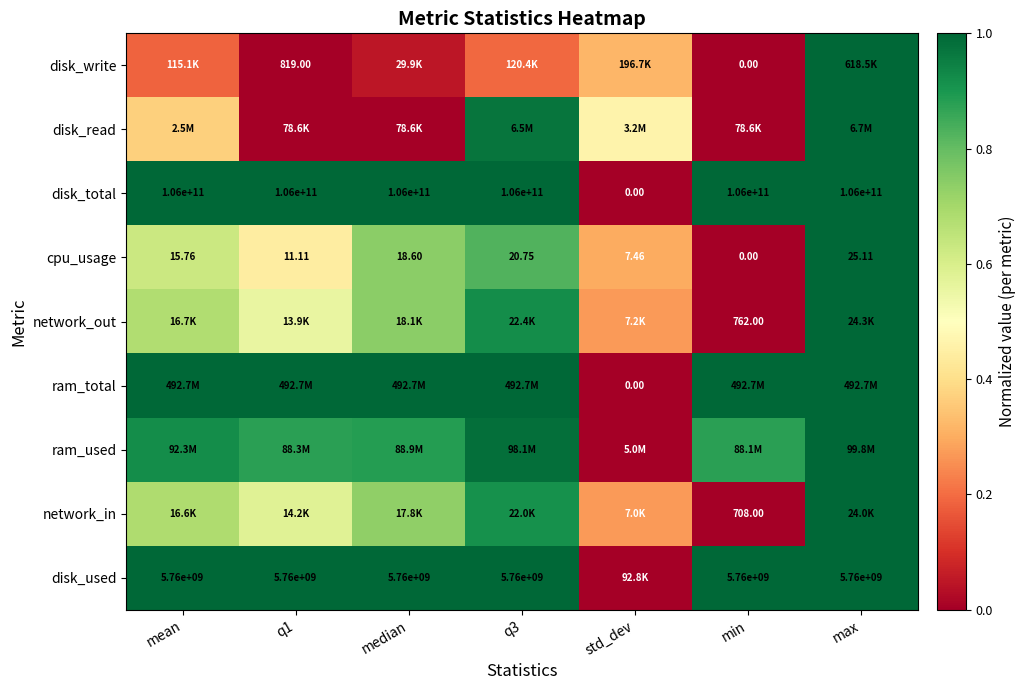

Count the number of data series in this chart.

9